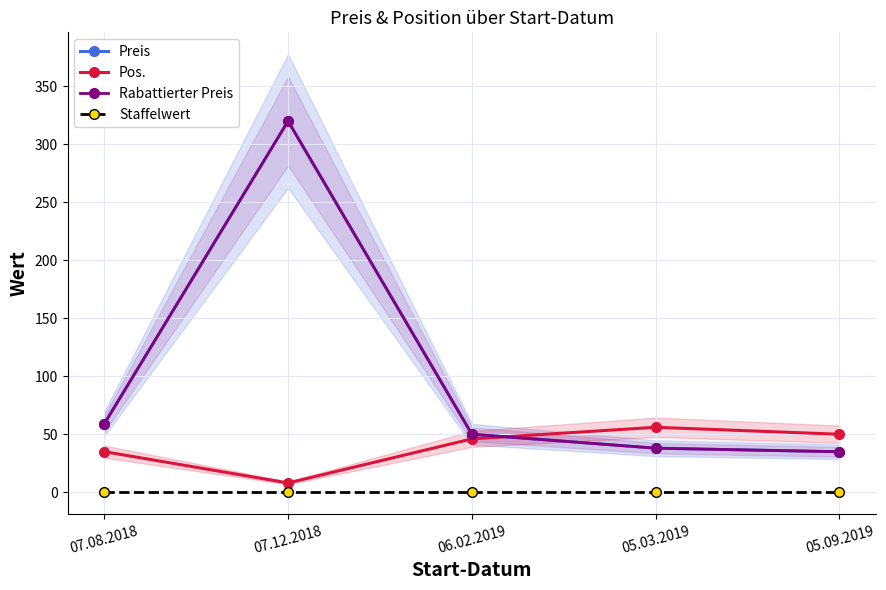

The value of Rabattierter Preis at 05.09.2019 is 19.4. True or false?

False